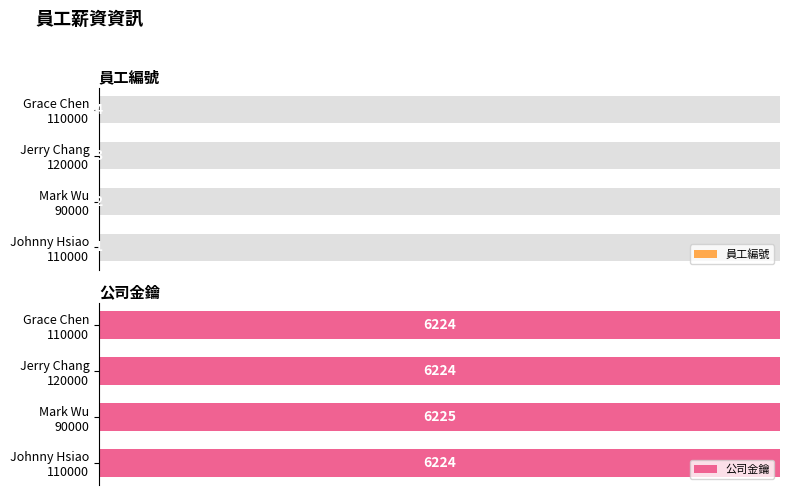

Which series has the largest total across all categories?

公司金鑰